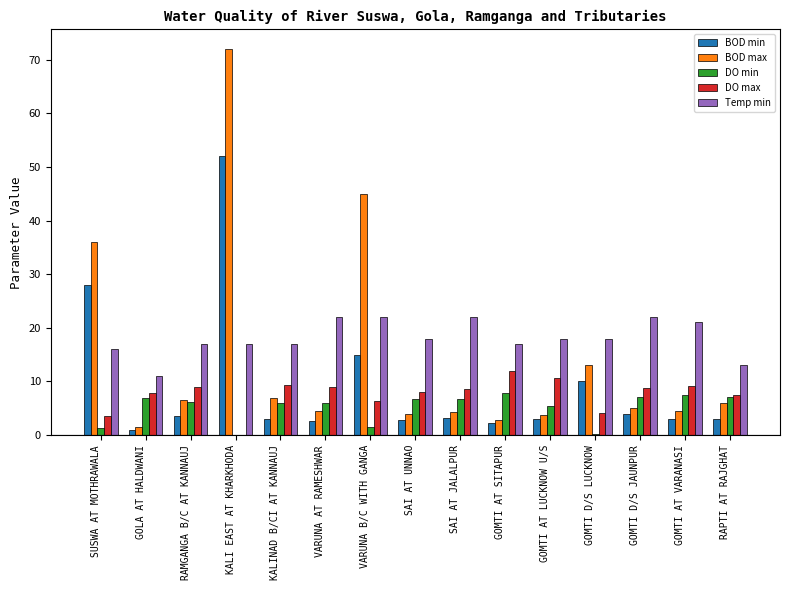

What is the difference between the Temp min values at GOMTI D/S LUCKNOW and RAPTI AT RAJGHAT?

5.0